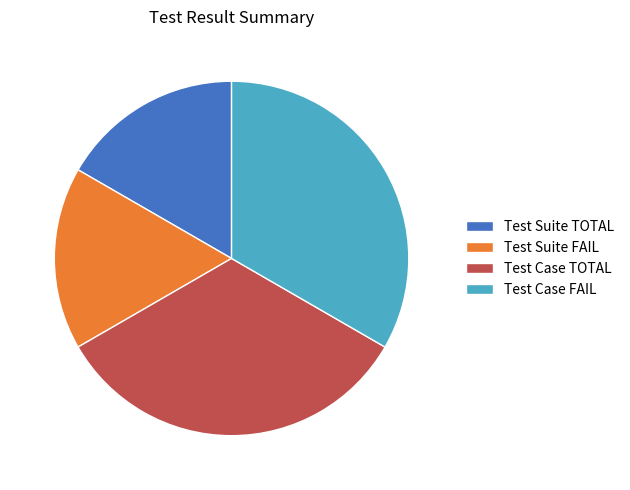

Combined, do Test Suite FAIL and Test Suite TOTAL account for over 50%?

No